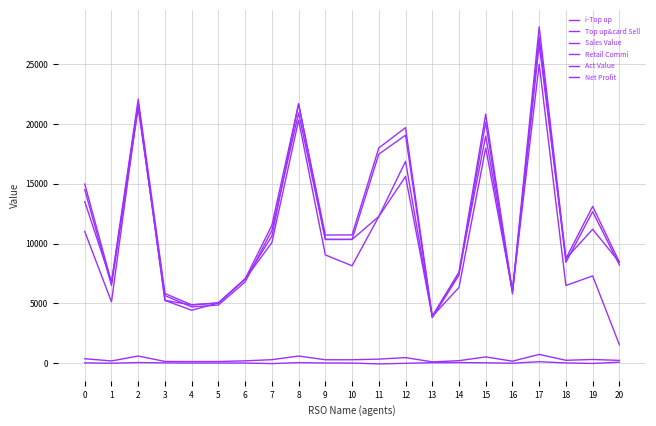

True or false: i-Top up and Retail Commi cross at least once.

False